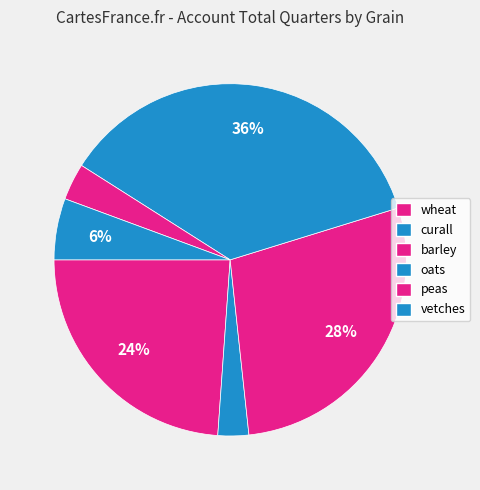

What is the ratio of the value at wheat to the value at peas?

7.1